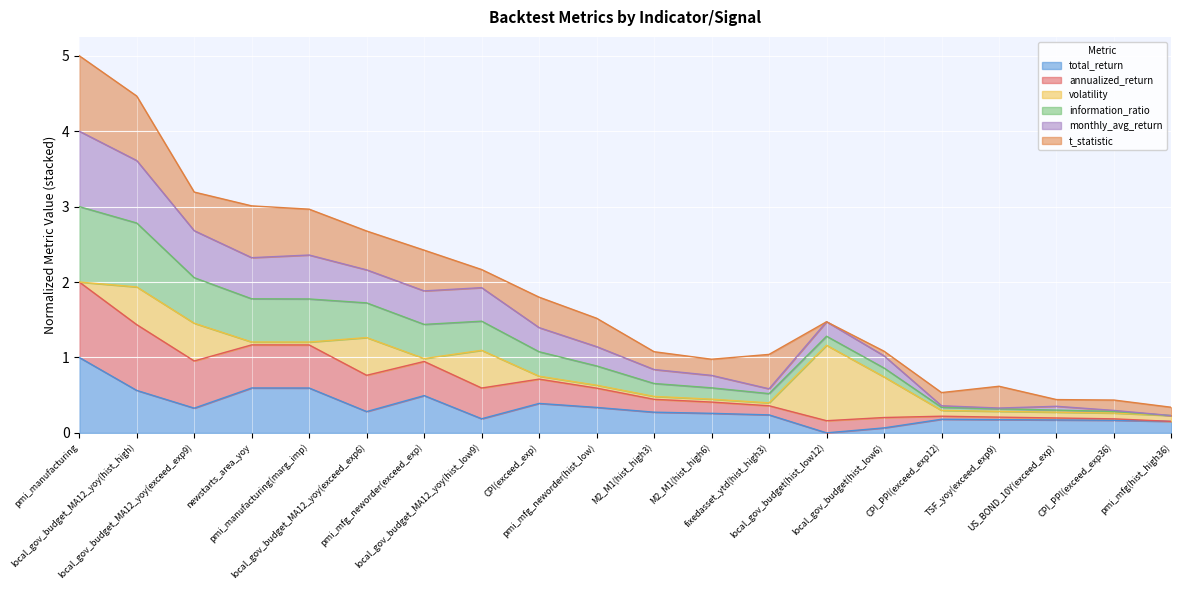

What is the greatest value displayed?

5.0